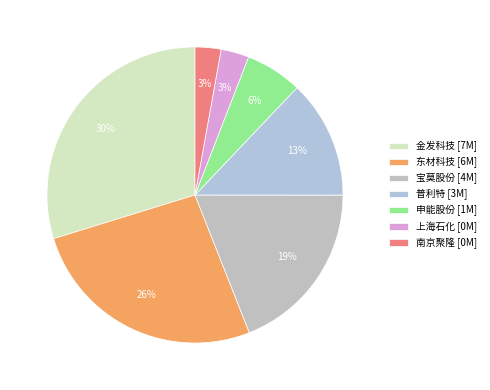

How many slices are in this pie chart?

7